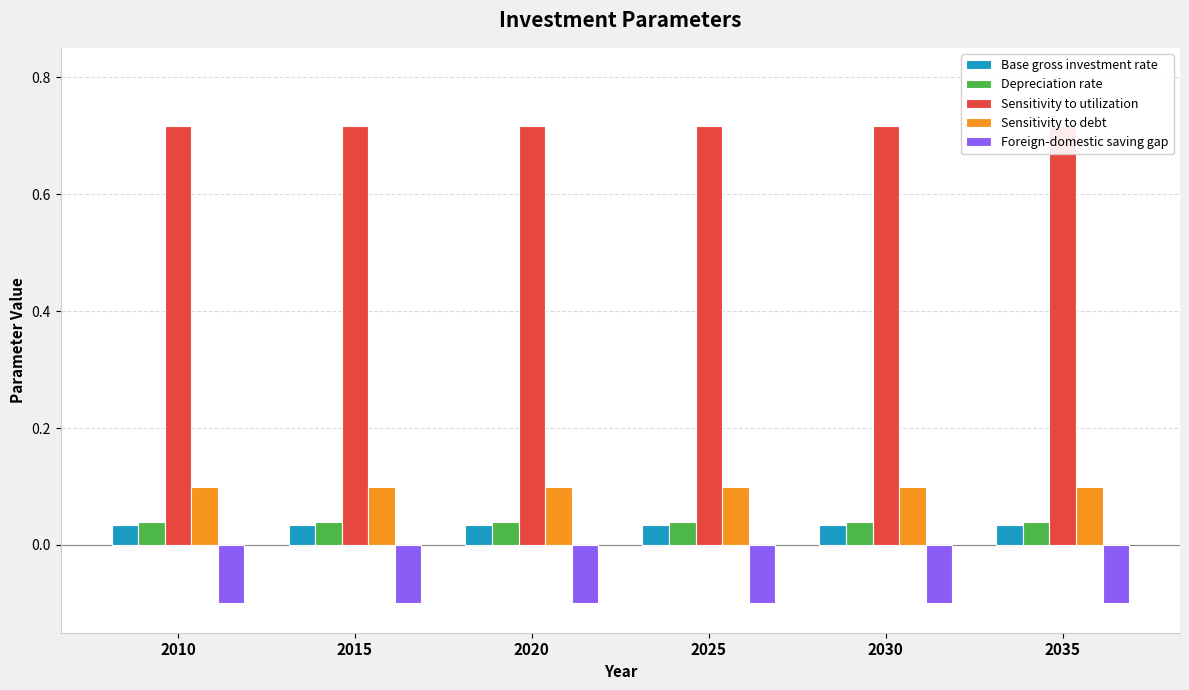

Are the bars horizontal?

No